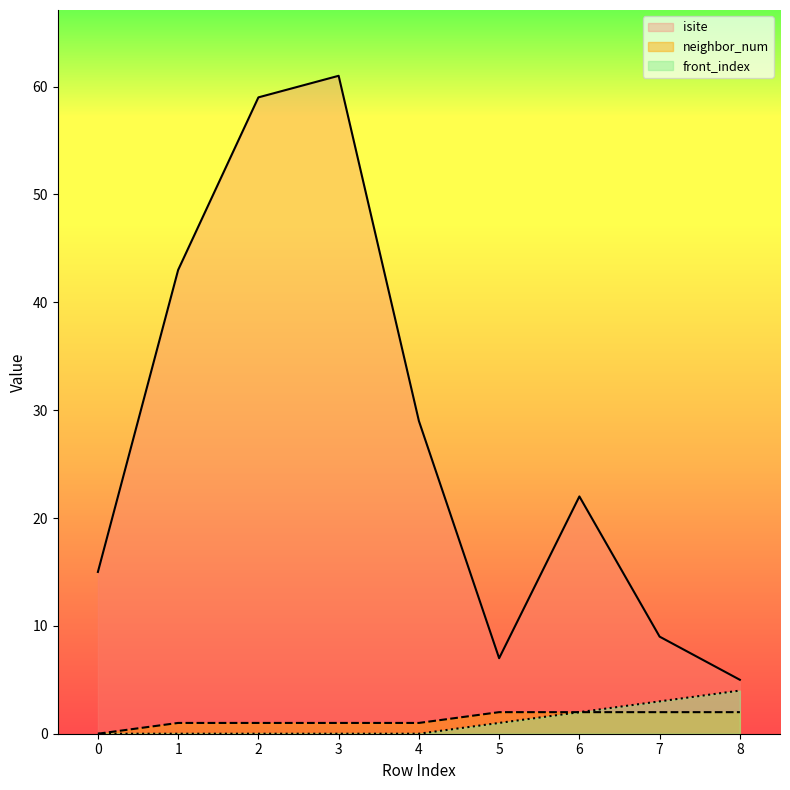

Read the neighbor_num value at 1.

1